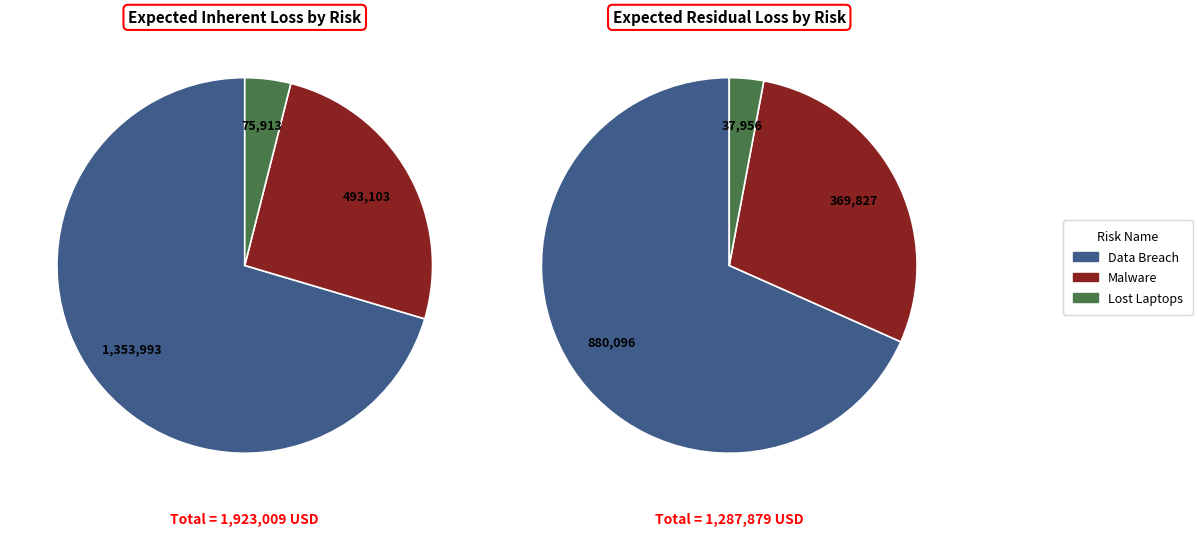

The Lost Laptops slice represents 1% of the pie. True or false?

False